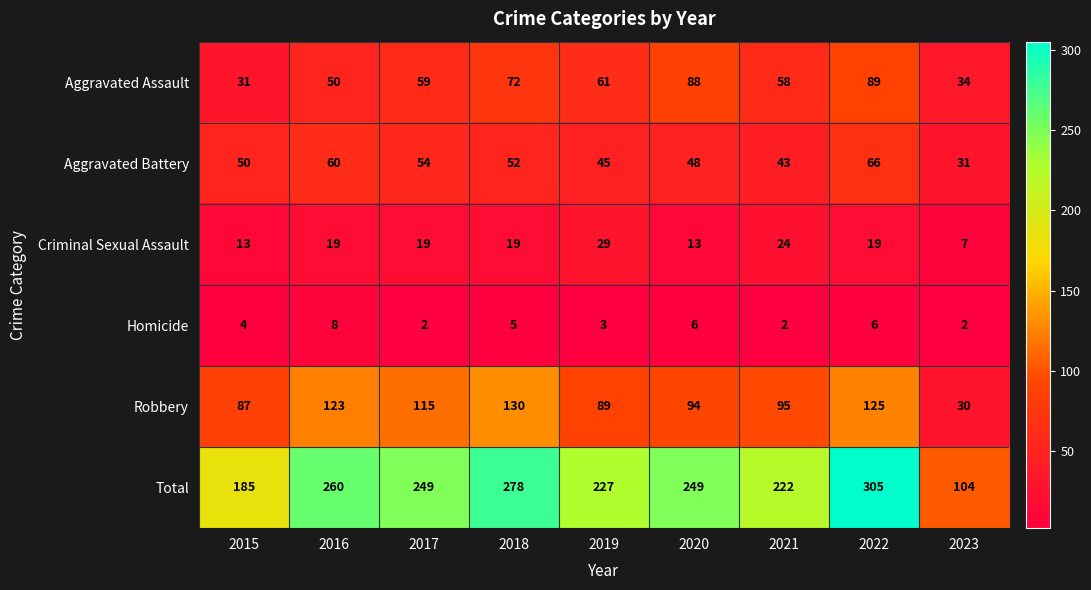

What is the spread (max minus min) of values at 2020?

243